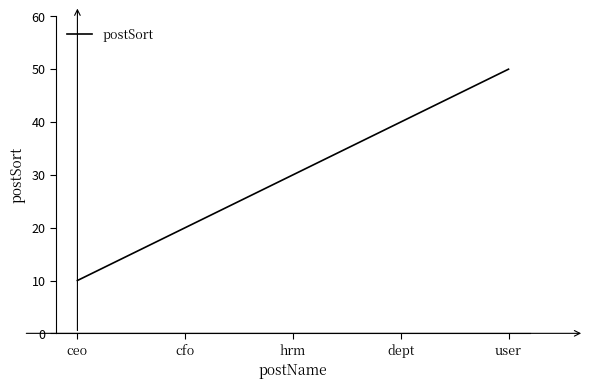

What is the sum of all values?

150